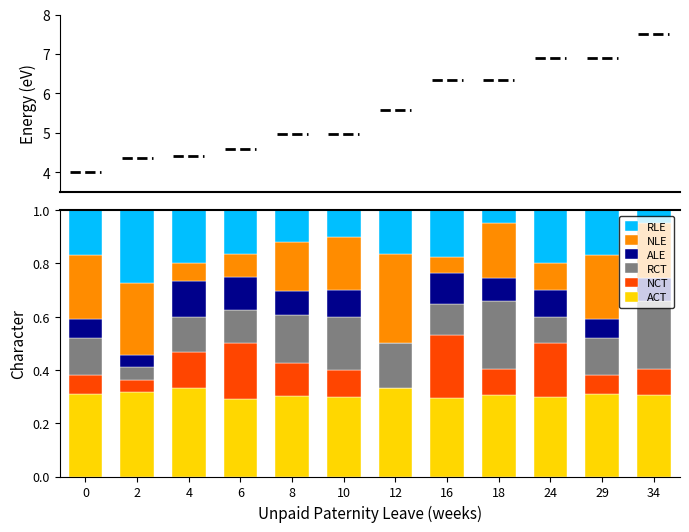

The ACT series shows 0.4 at 10. True or false?

False